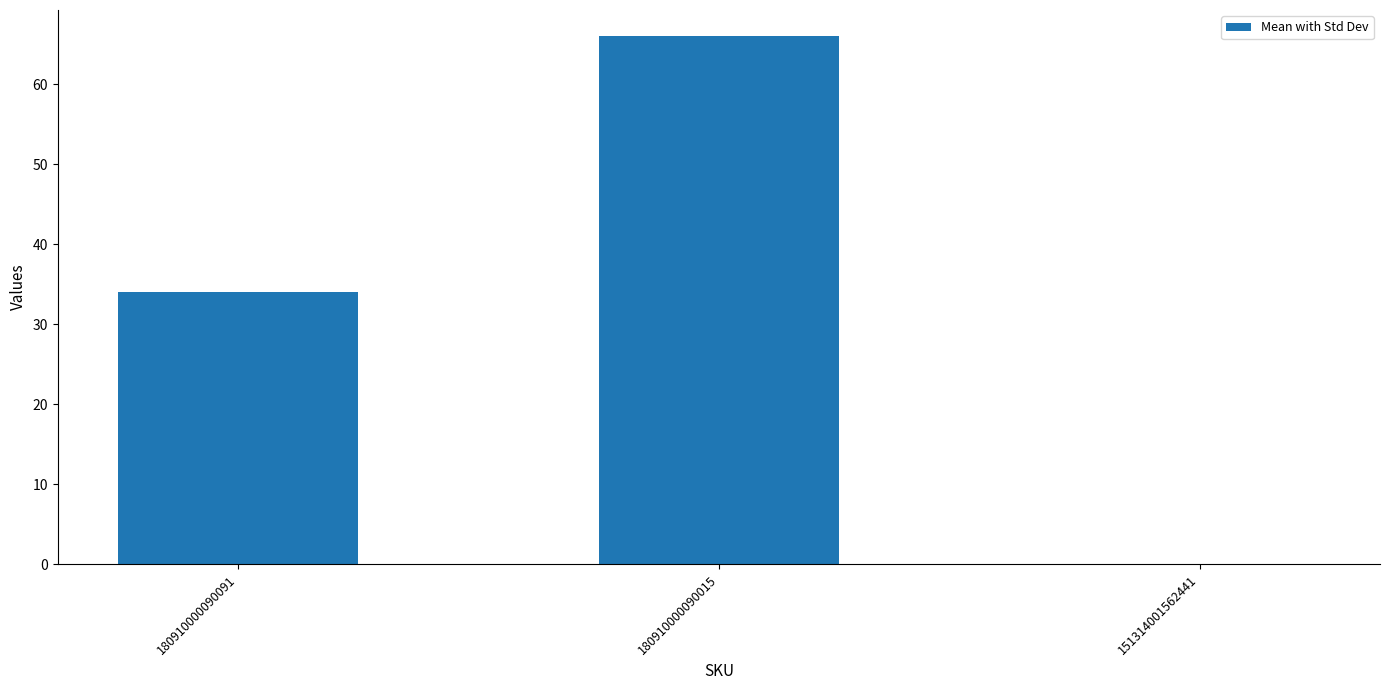

True or false: the data shows 34 at 180910000090091.

True